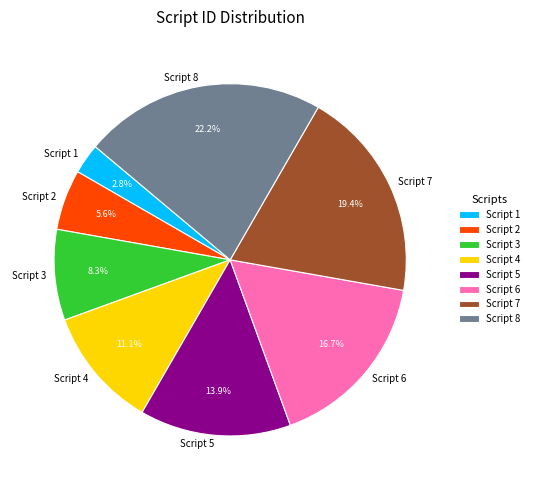

To the nearest percent, what percentage of the pie is Script 3?

8%